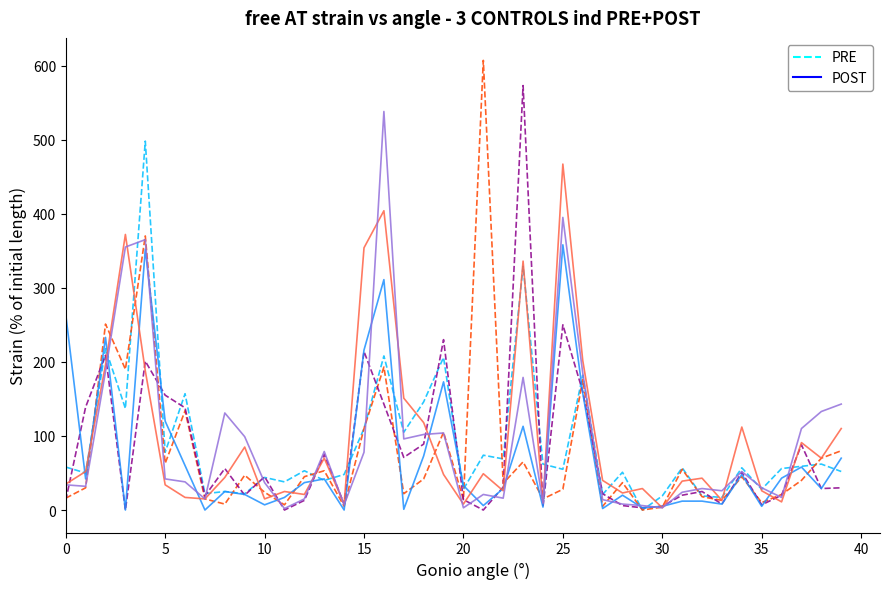

True or false: POST and PRE intersect in this chart.

True